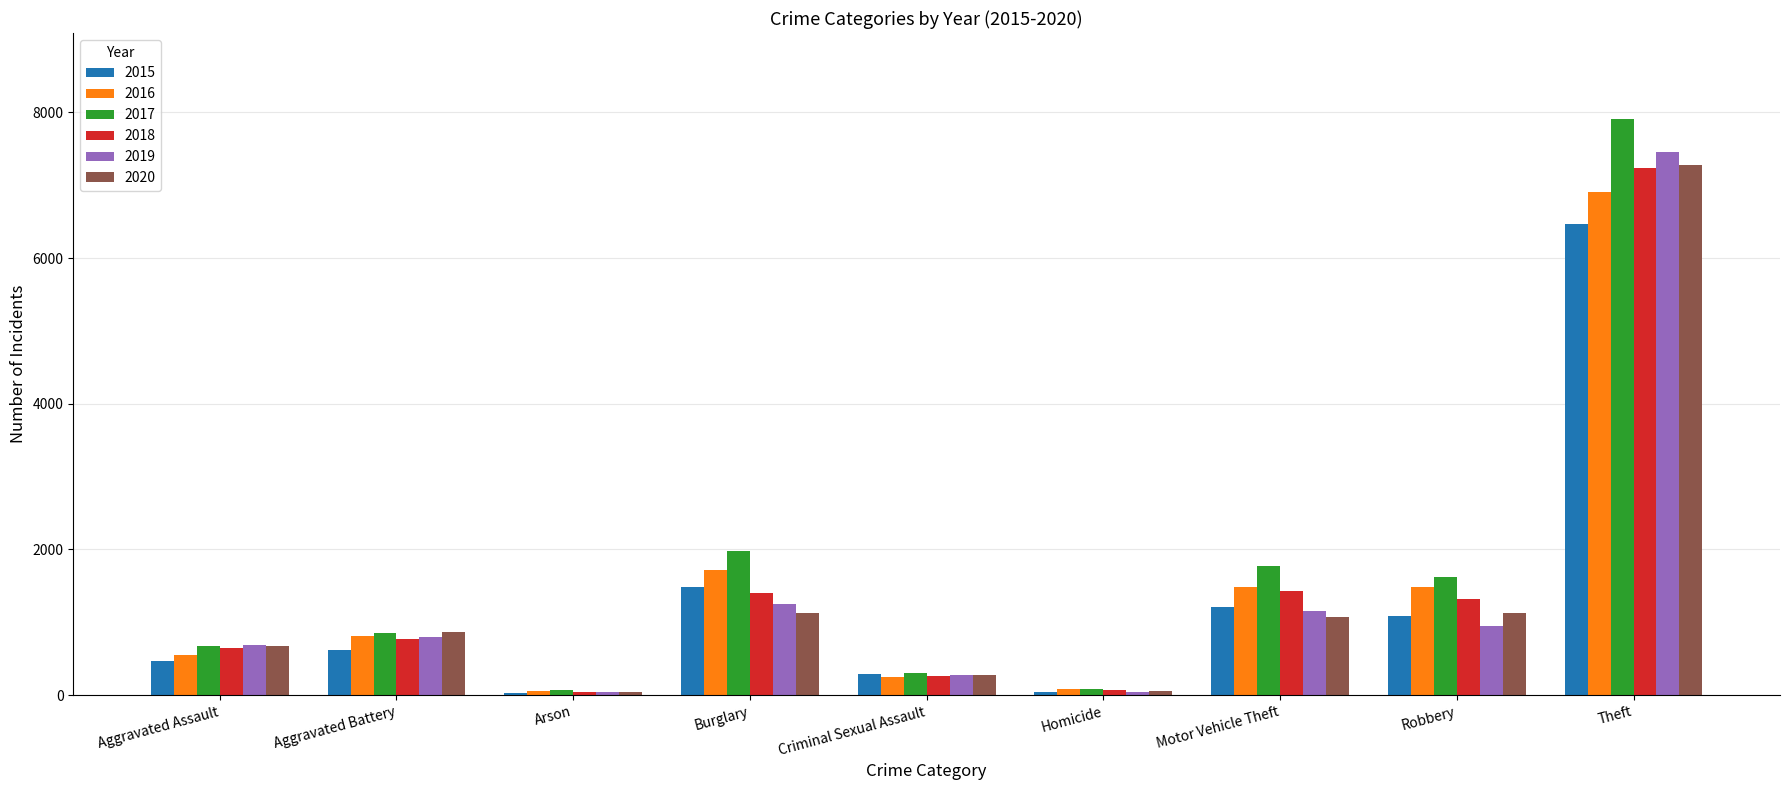

What is the average value of the 2019 series?

1407